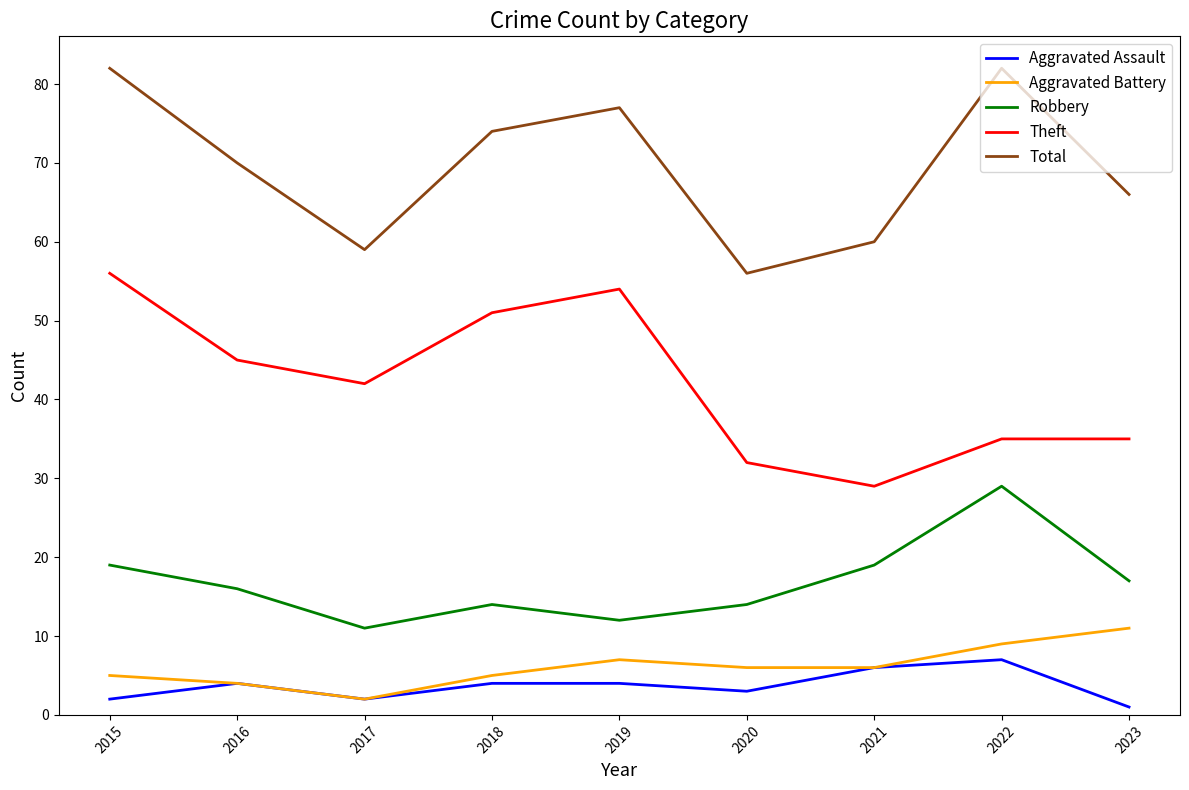

What is the spread (max minus min) of values at 2023?

65